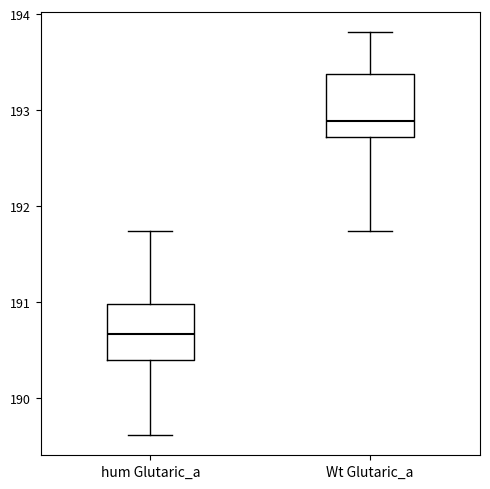

Reading left to right, read every box against the y-axis: the position of its median line, the range the box covers, and the ends of its whiskers. The values are not printed on the chart, so give them approximately, as read against the axis.

hum Glutaric_a: median 190.7, box 190.4 to 191.0, whiskers 189.6 to 191.7
Wt Glutaric_a: median 192.9, box 192.7 to 193.4, whiskers 191.7 to 193.8